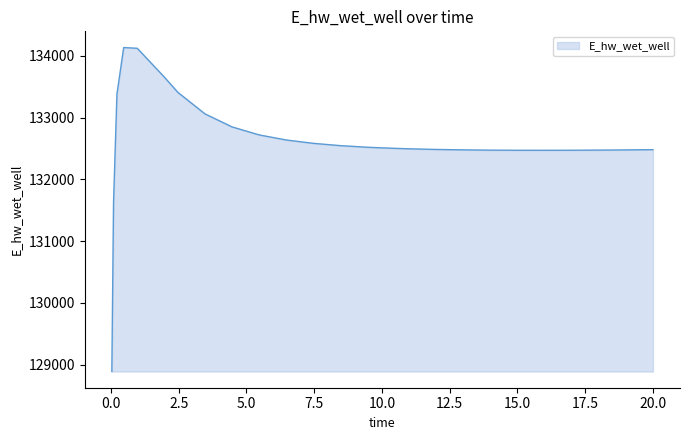

What is the difference between the maximum and minimum values?

5248.0